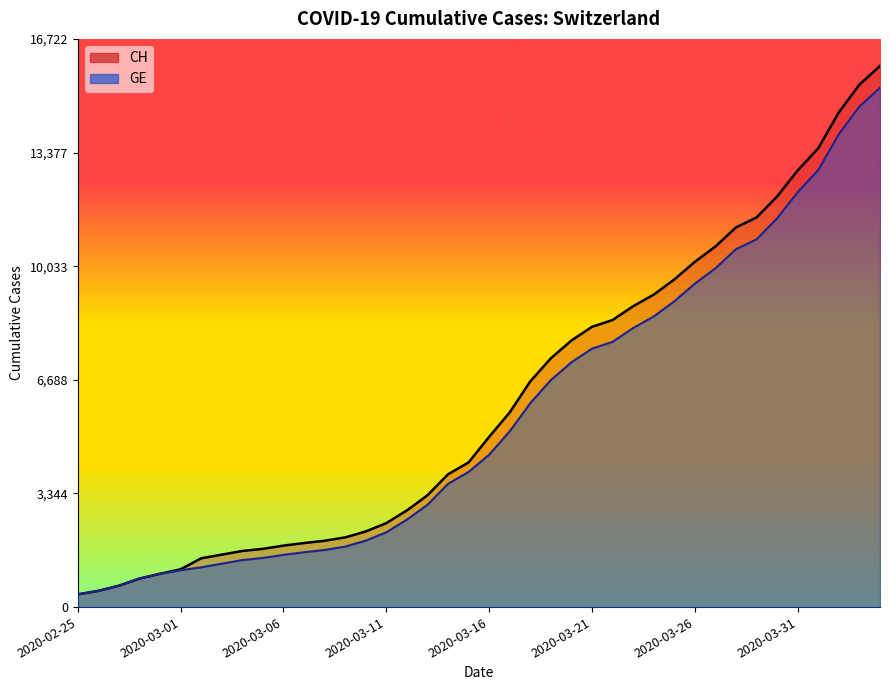

Is it true that CH equals 8249 at 2020-03-21?

True